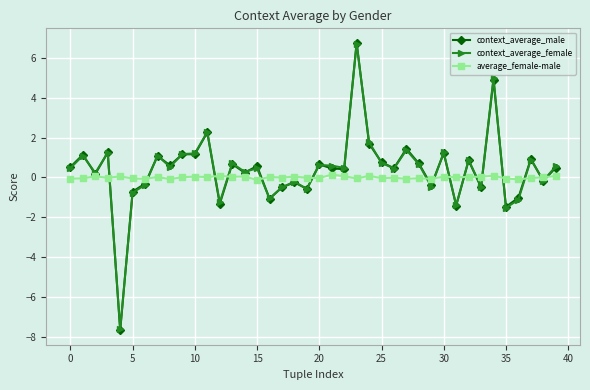

True or false: context_average_male has more than 2 interior local peaks.

True